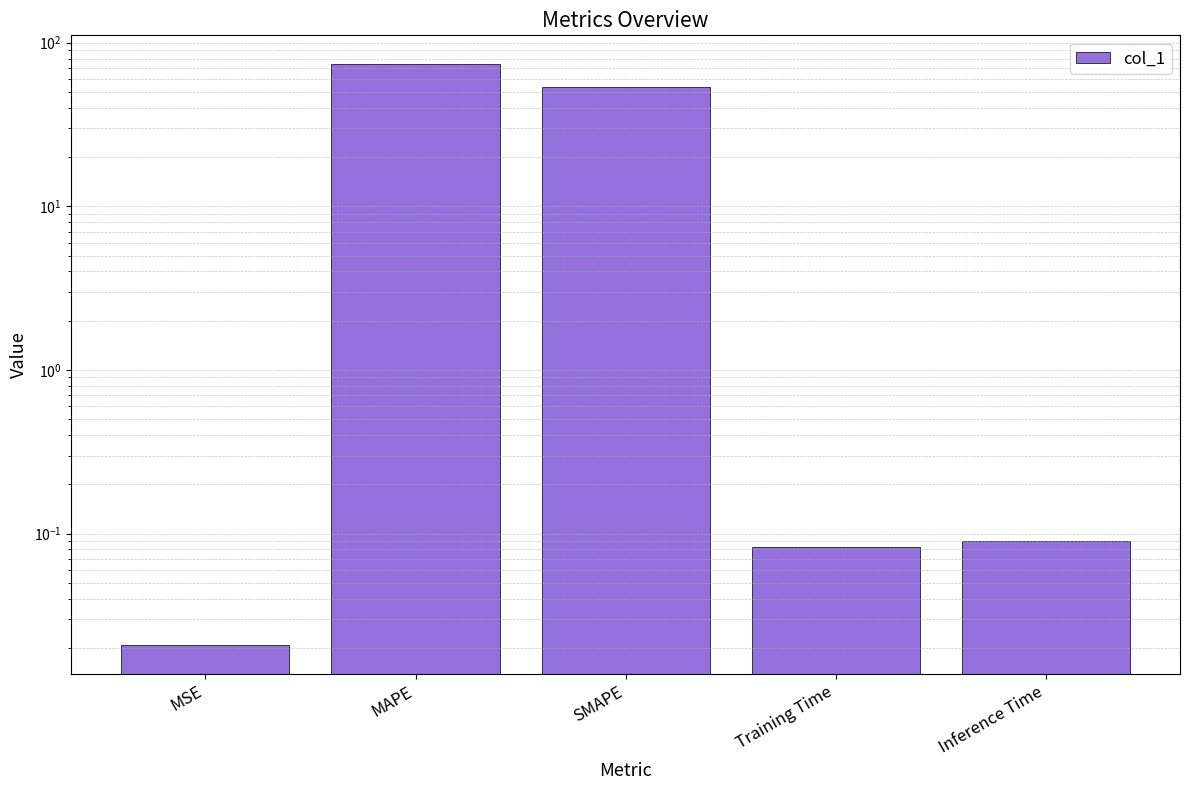

Reading left to right, what are all the values shown in this chart?

MSE=0.0	MAPE=73.8	SMAPE=53.9	Training Time=0.1	Inference Time=0.1